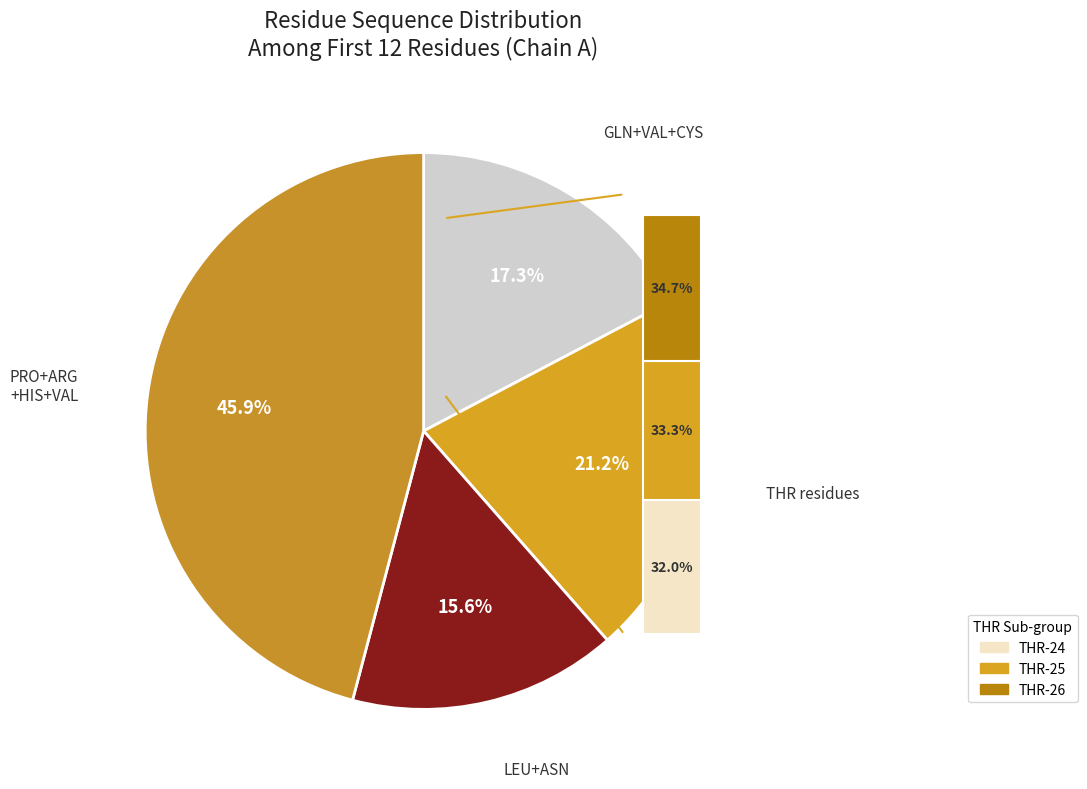

The THR-24 slice represents 19% of the pie. True or false?

False